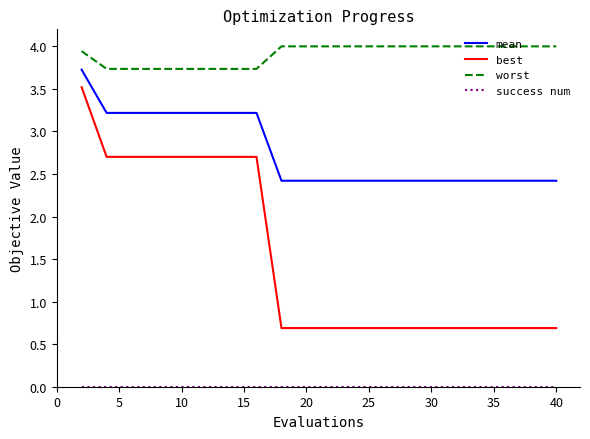

What is the lowest value of the mean series?

2.4